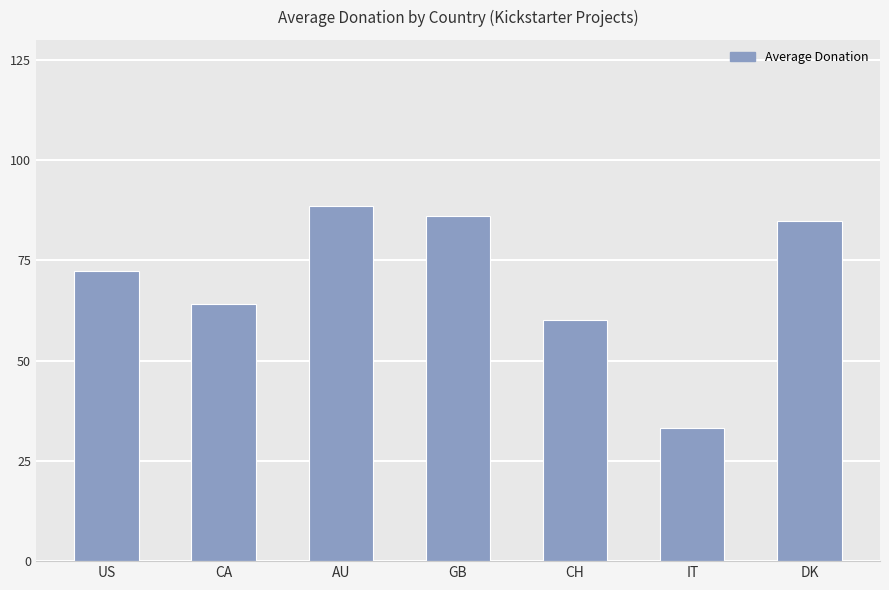

Rank the categories by value from highest to lowest.

AU, GB, DK, US, CA, CH, IT